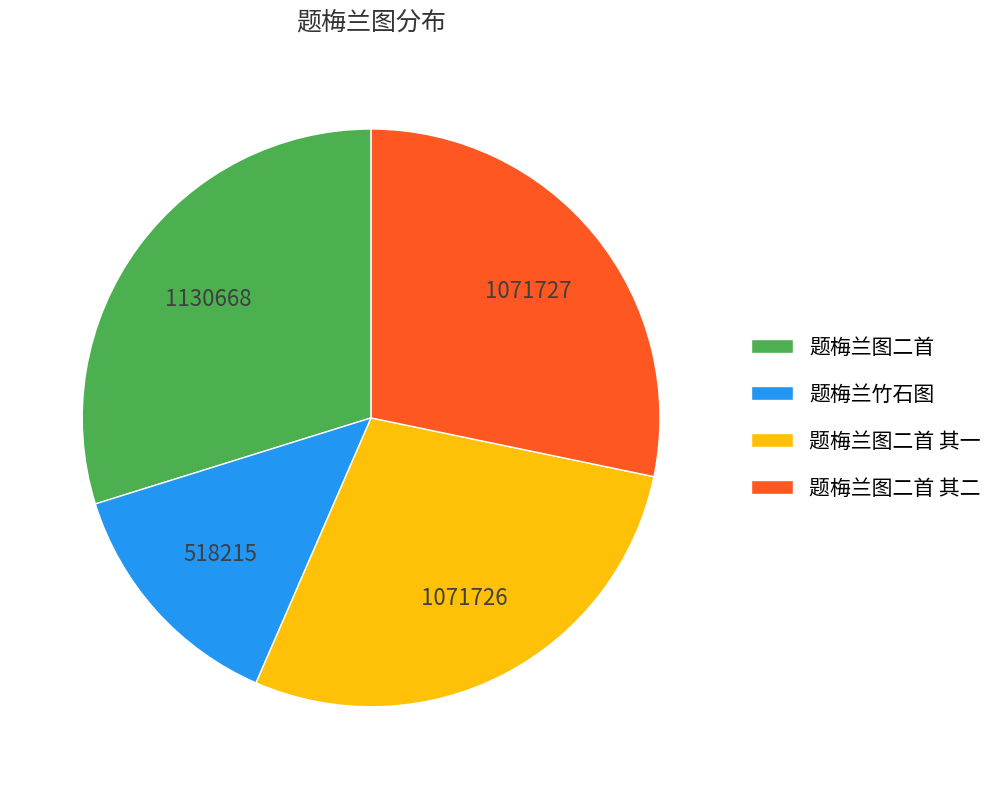

Approximately how many times larger is the value at 题梅兰竹石图 compared to 题梅兰图二首 其一?

0.5